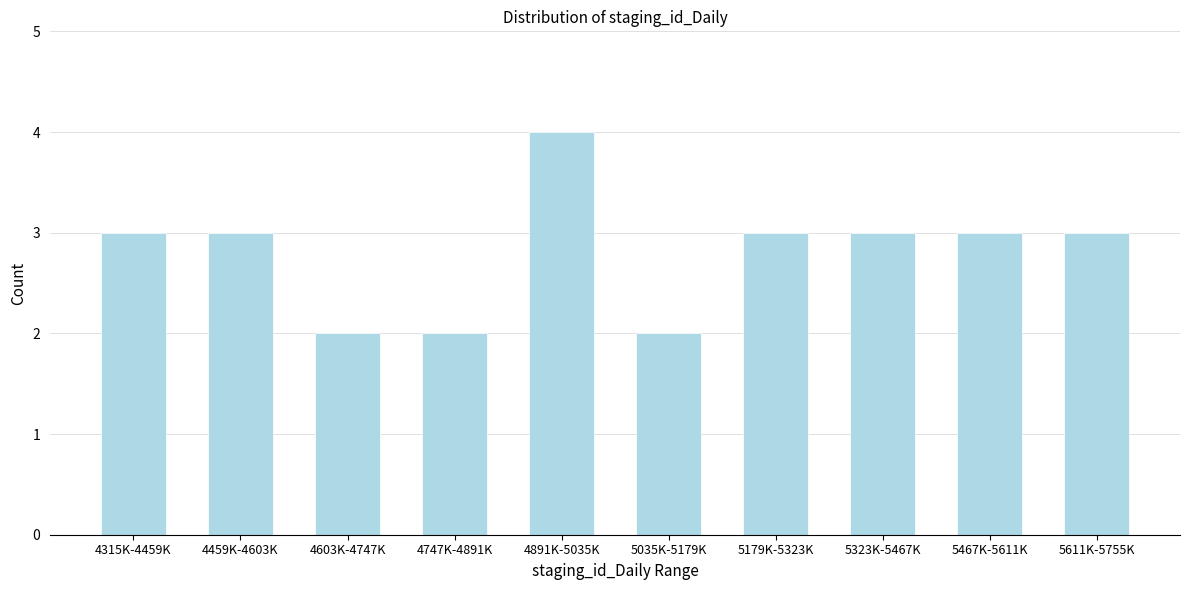

Reading right to left, transcribe all the data shown in this chart.

5611K-5755K=3	5467K-5611K=3	5323K-5467K=3	5179K-5323K=3	5035K-5179K=2	4891K-5035K=4	4747K-4891K=2	4603K-4747K=2	4459K-4603K=3	4315K-4459K=3